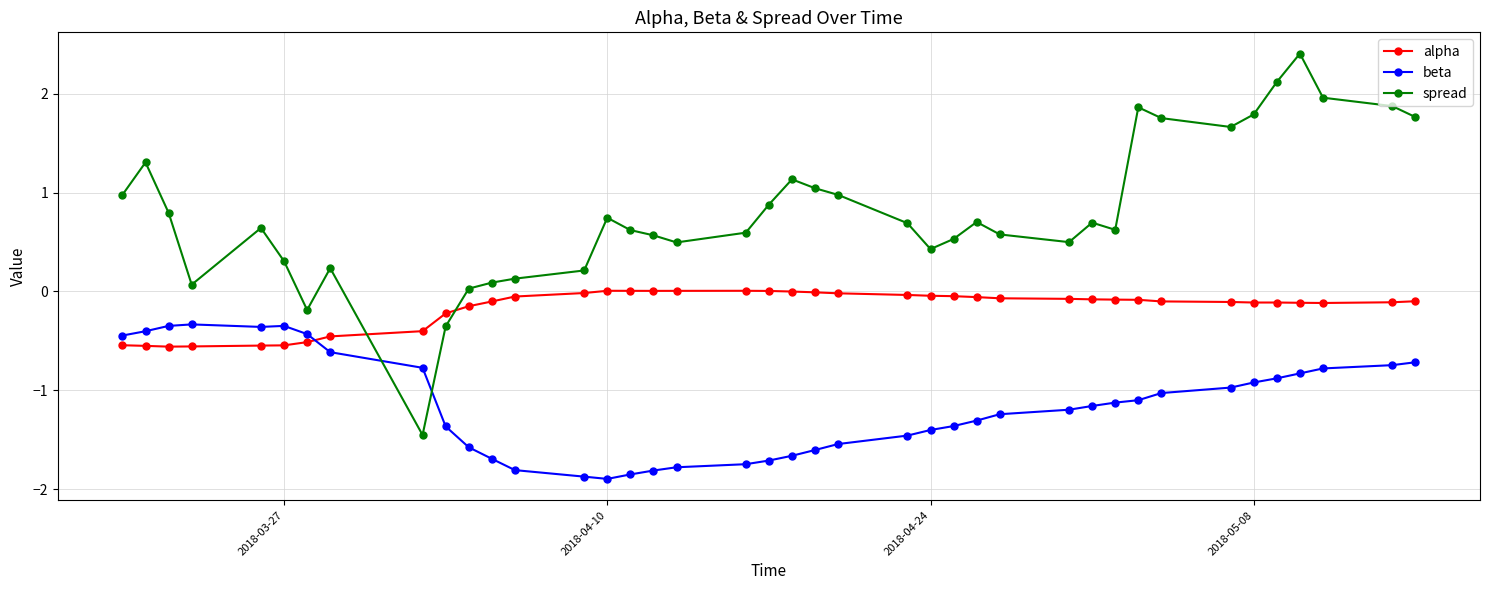

What is the difference between the second highest and second lowest values in the alpha series?

0.6